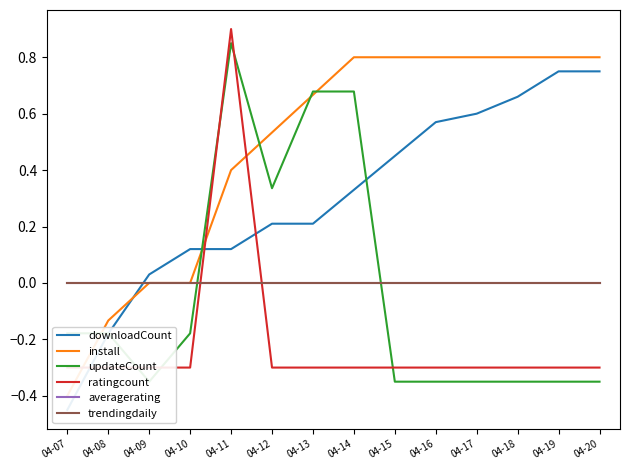

The downloadCount series shows 0.7 at 04-19. True or false?

True